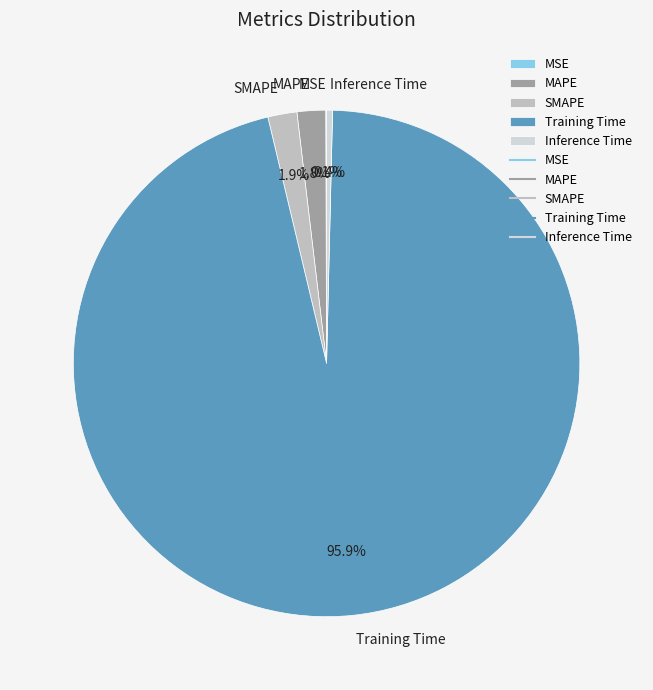

What percentage do SMAPE and Training Time together represent?

97.7%